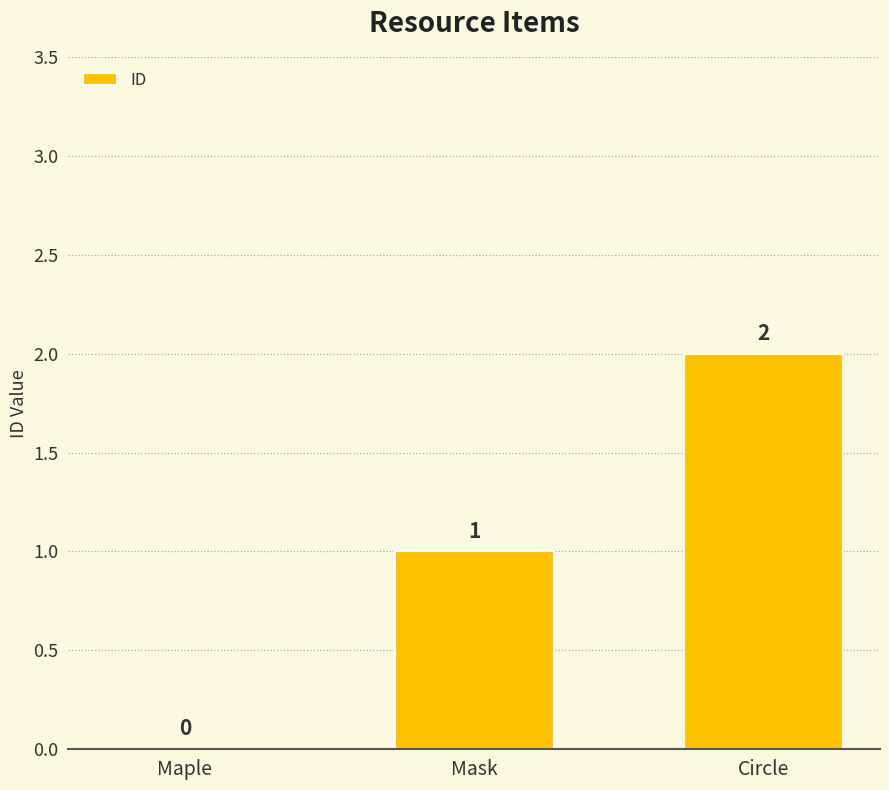

The chart shows a value of 1 at Circle. True or false?

False